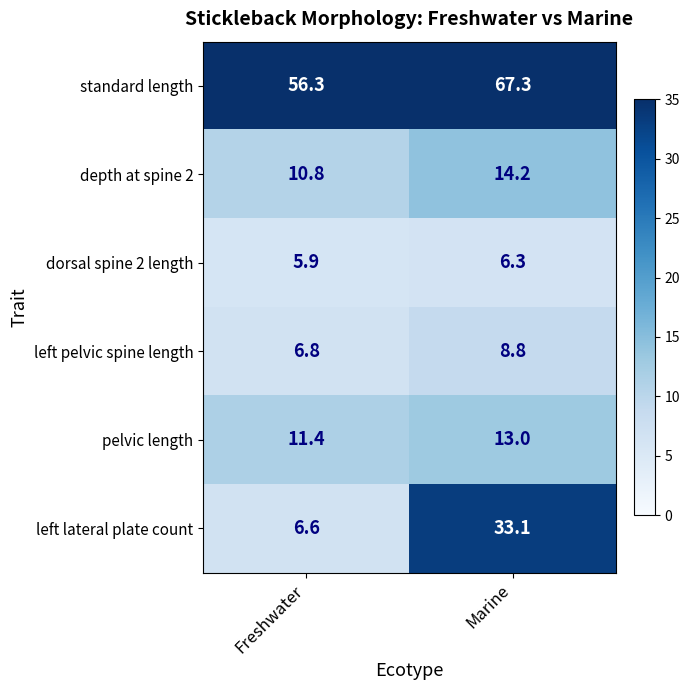

Reading right to left, list all the values displayed in this chart.

standard length: 67.3	56.3
depth at spine 2: 14.2	10.8
dorsal spine 2 length: 6.3	5.9
left pelvic spine length: 8.8	6.8
pelvic length: 13.0	11.4
left lateral plate count: 33.1	6.6